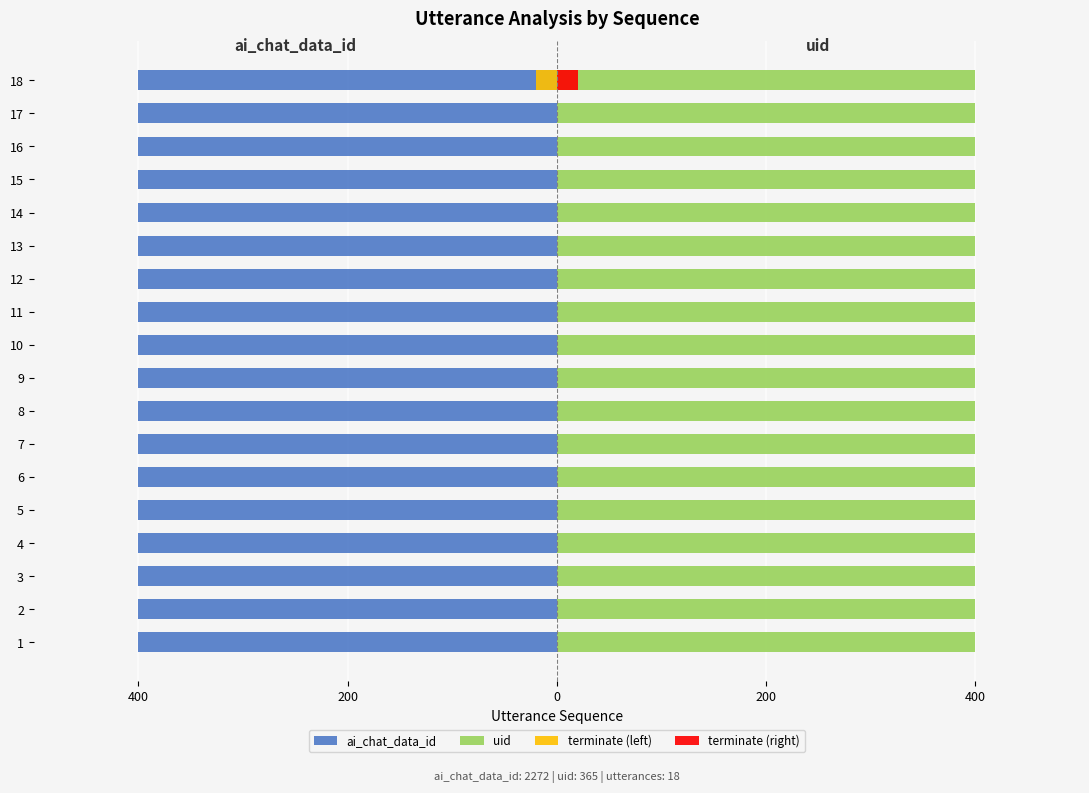

What are all the series names shown in the legend?

ai_chat_data_id, uid, terminate (left), terminate (right)